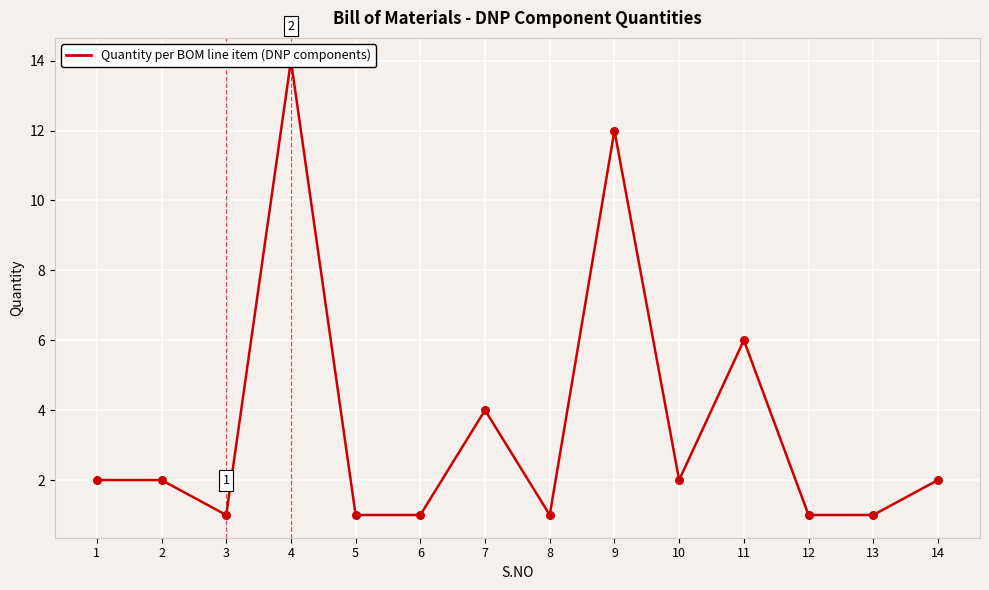

What is the ratio of the value at 14 to the value at 1?

1.0